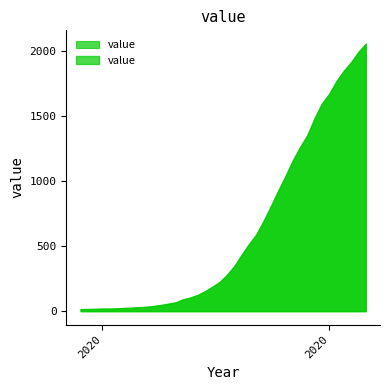

What is the label of the 5th point from the left?

2020-03-02